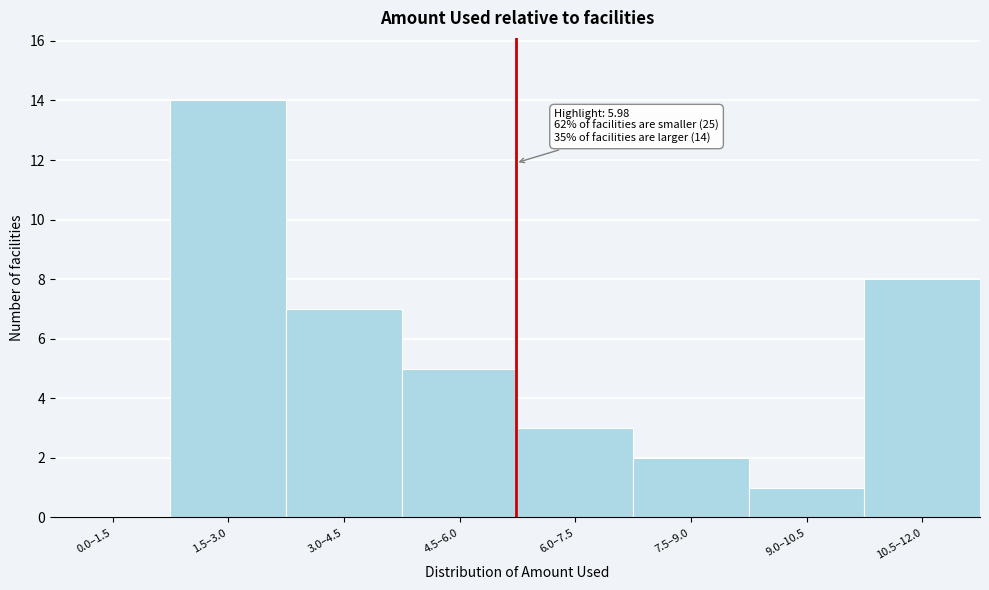

Reading left to right, what are all the values shown in this chart?

0.0–1.5=0	1.5–3.0=14	3.0–4.5=7	4.5–6.0=5	6.0–7.5=3	7.5–9.0=2	9.0–10.5=1	10.5–12.0=8